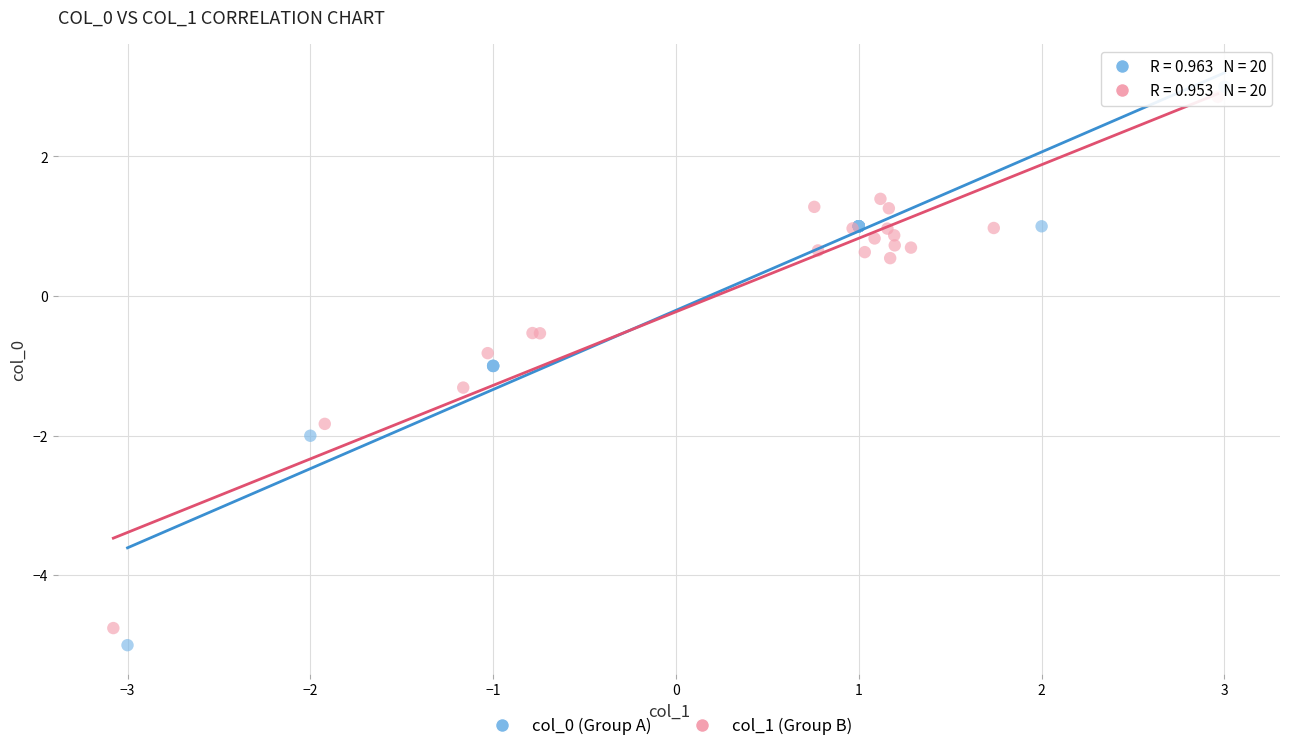

Which series reaches the maximum Y coordinate?

col_0 (Group A)